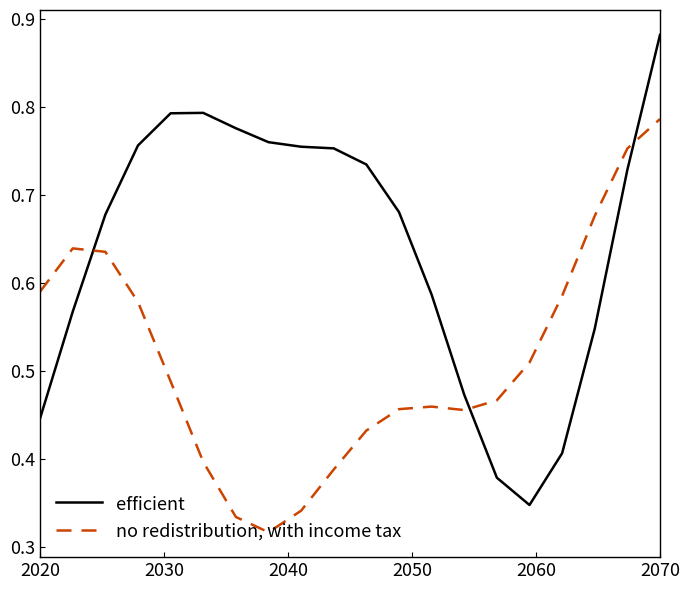

Which series has the largest total across all categories?

efficient